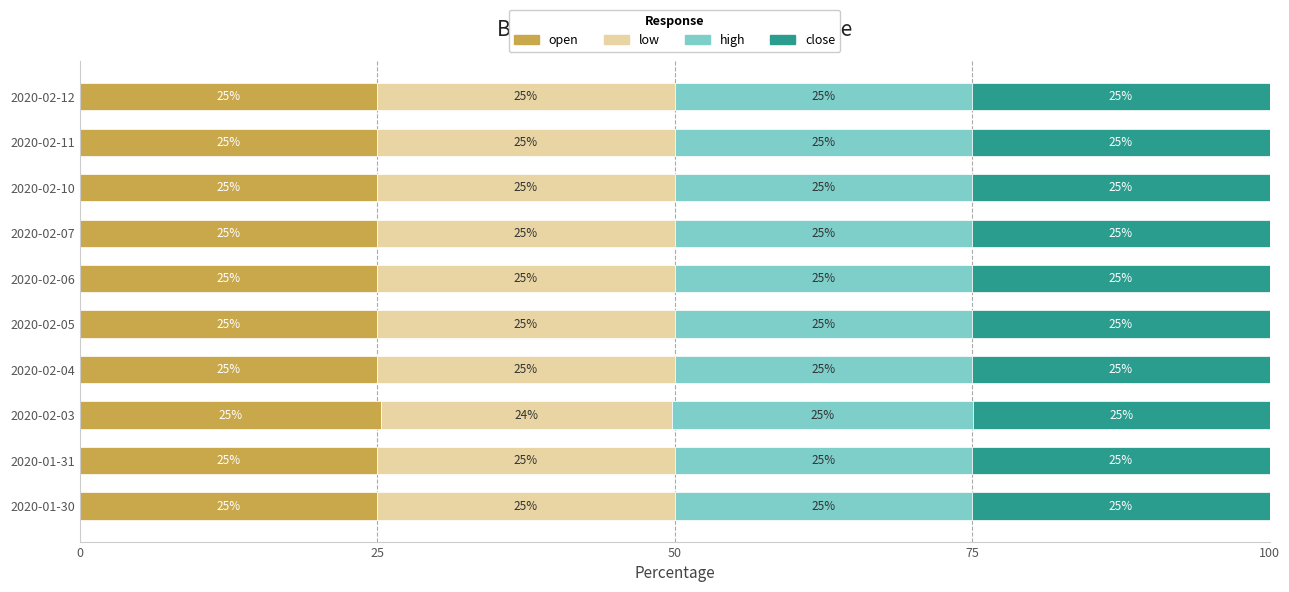

What is the total value across all series at 2020-01-30?

100.0